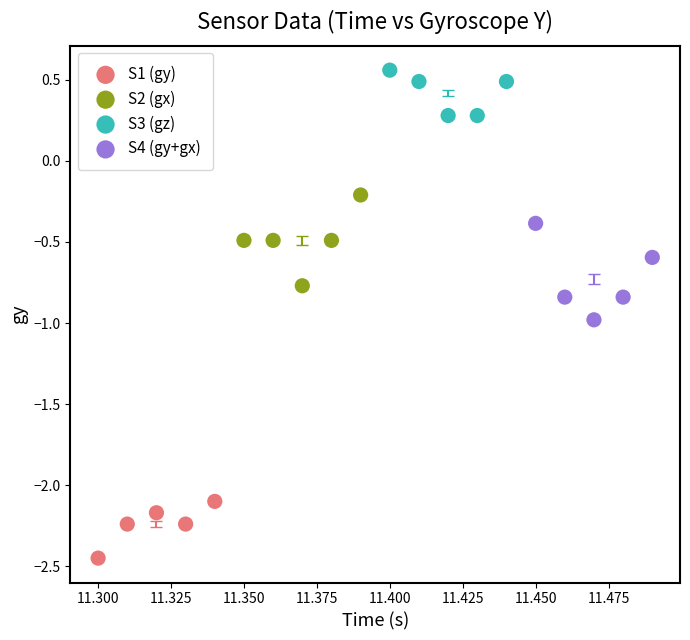

Which series contains the highest Y value?

S3 (gz)